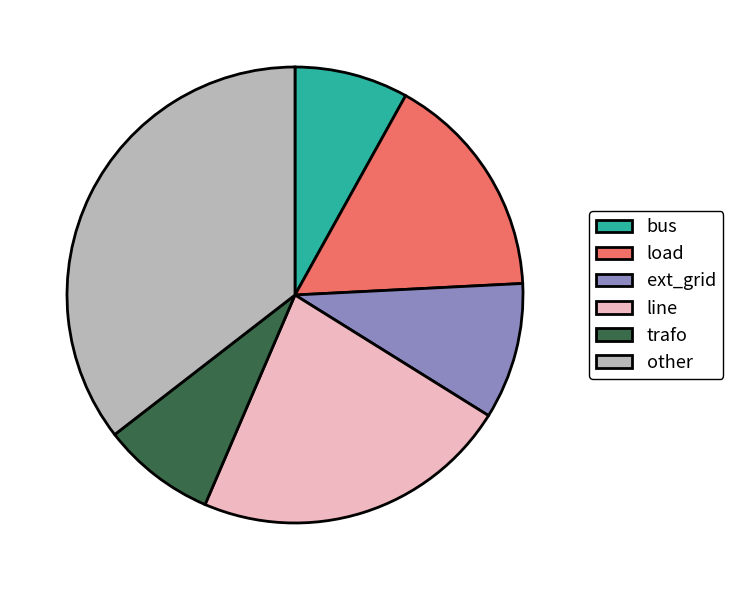

Is the sum of bus and ext_grid greater than half?

No